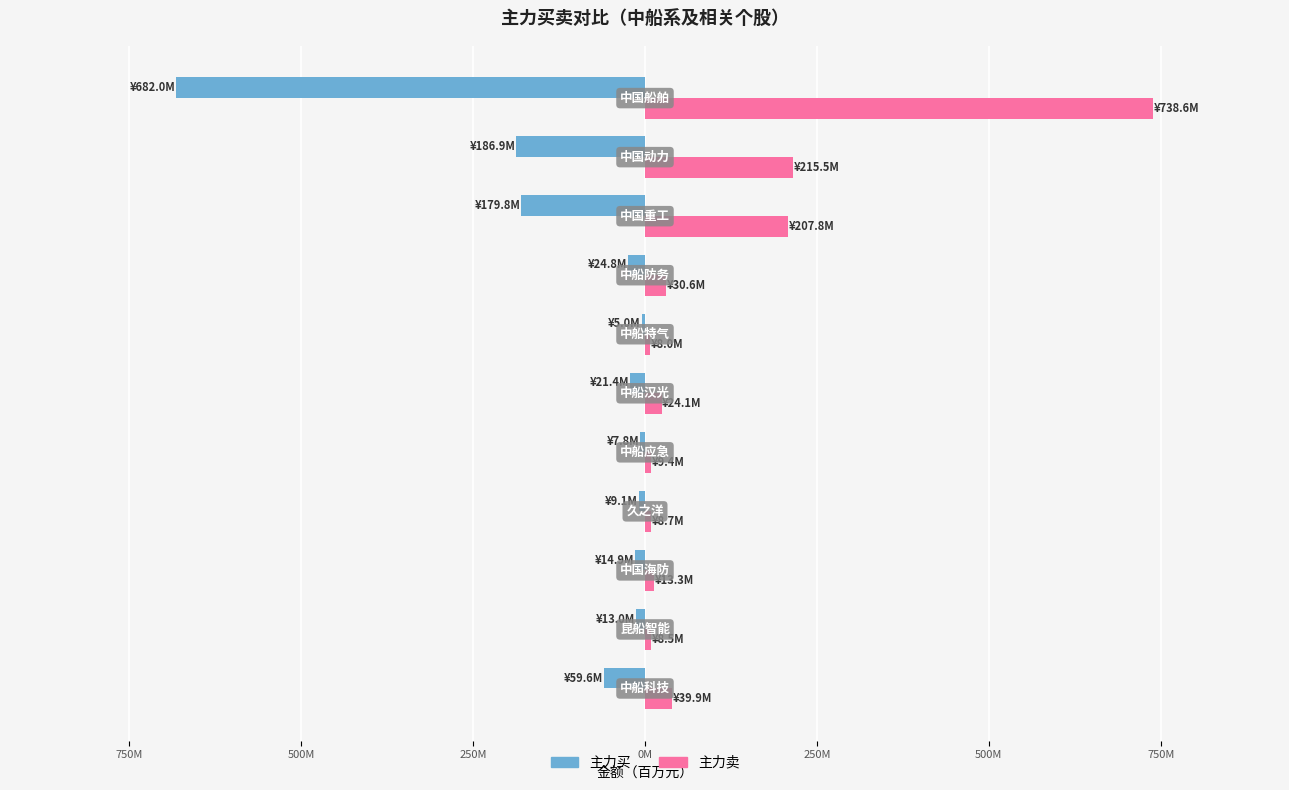

What is the value of the 主力买 bar at the 3rd from the left?

-14.9